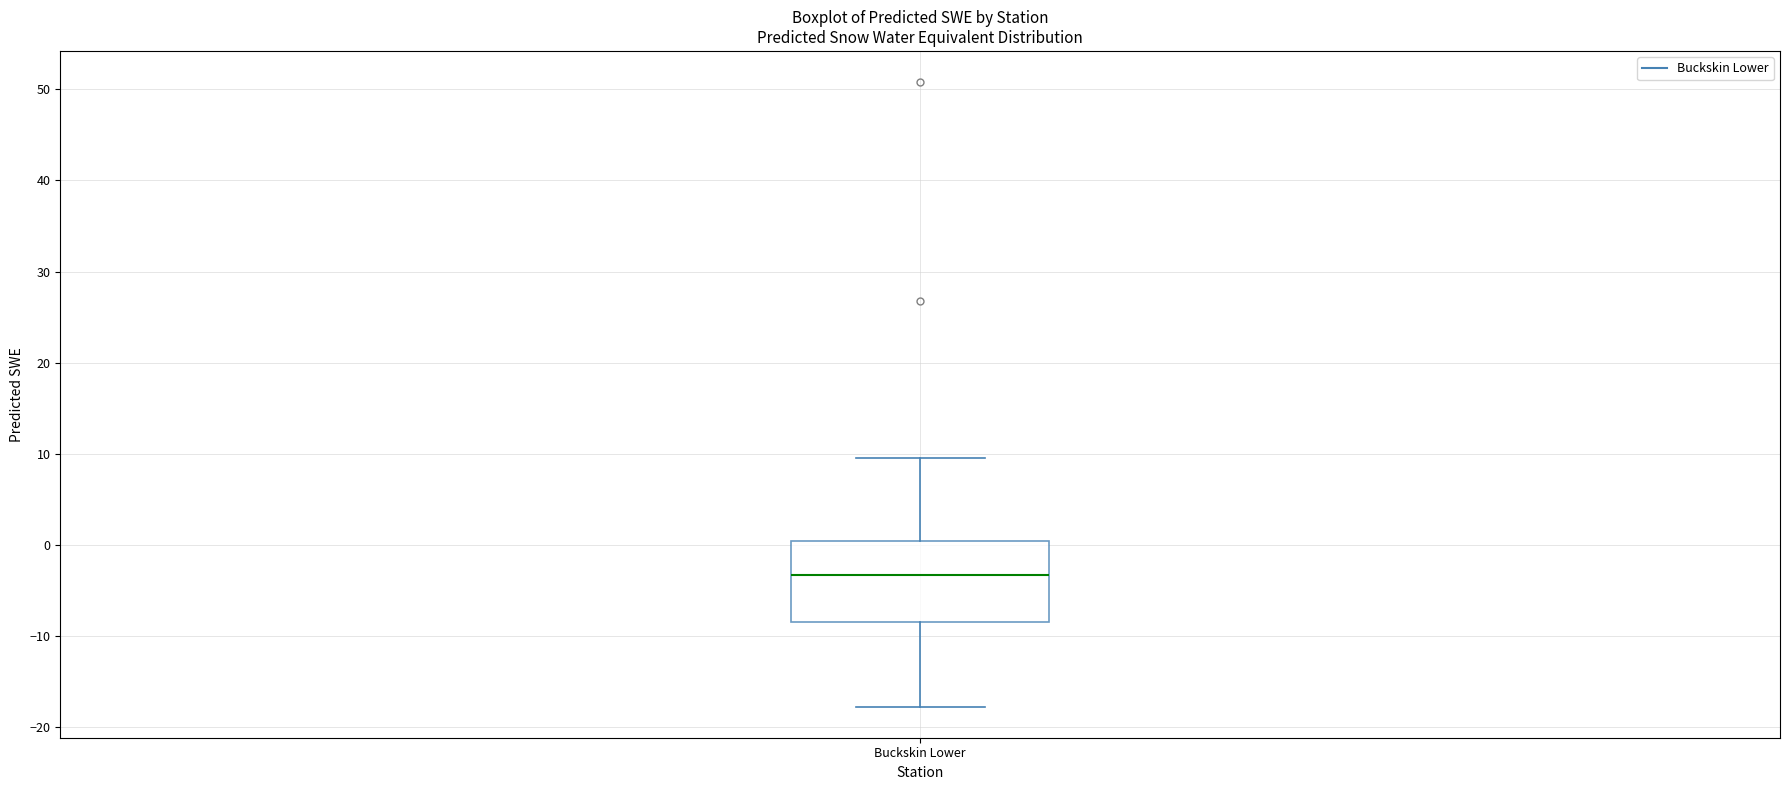

Read this box plot against the y-axis: the position of the median line, the range covered by the box, and the ends of both whiskers. The values are not printed on the chart, so give them approximately, as read against the axis.

median -3, box -8 to 0, whiskers -18 to 10